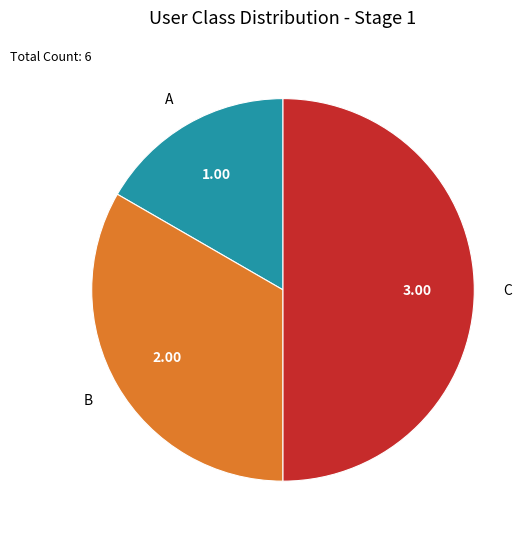

Does A account for over 50% of the chart?

No